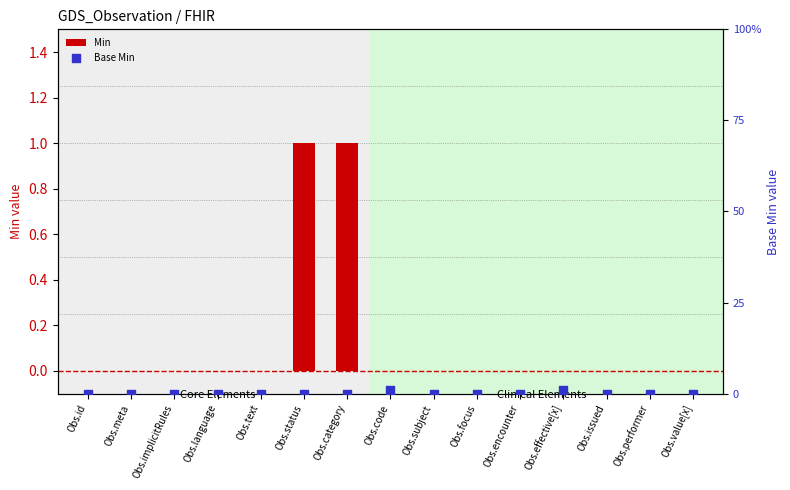

Which series reaches the minimum Y coordinate?

Min